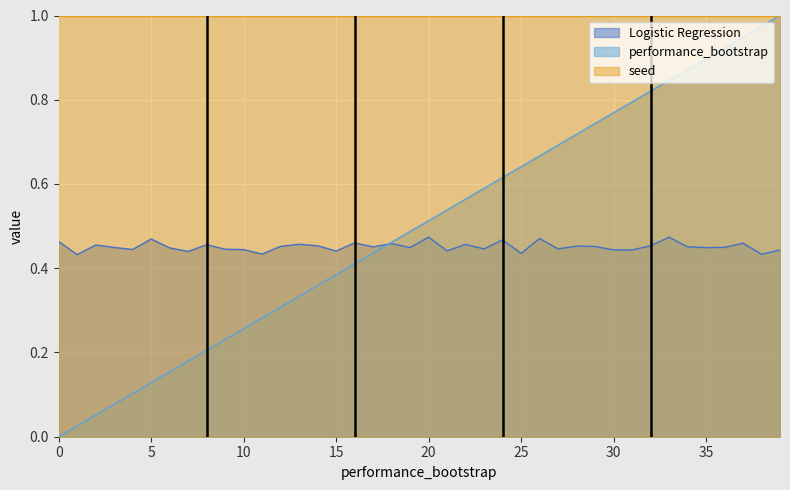

What is the highest value of the Logistic Regression series?

0.5